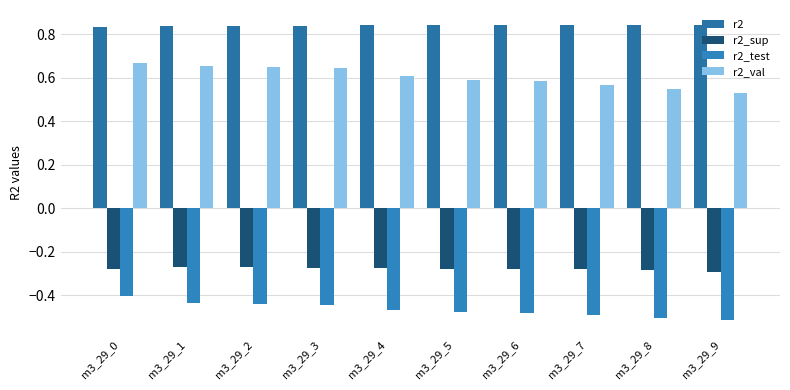

How many bars are there in total?

40